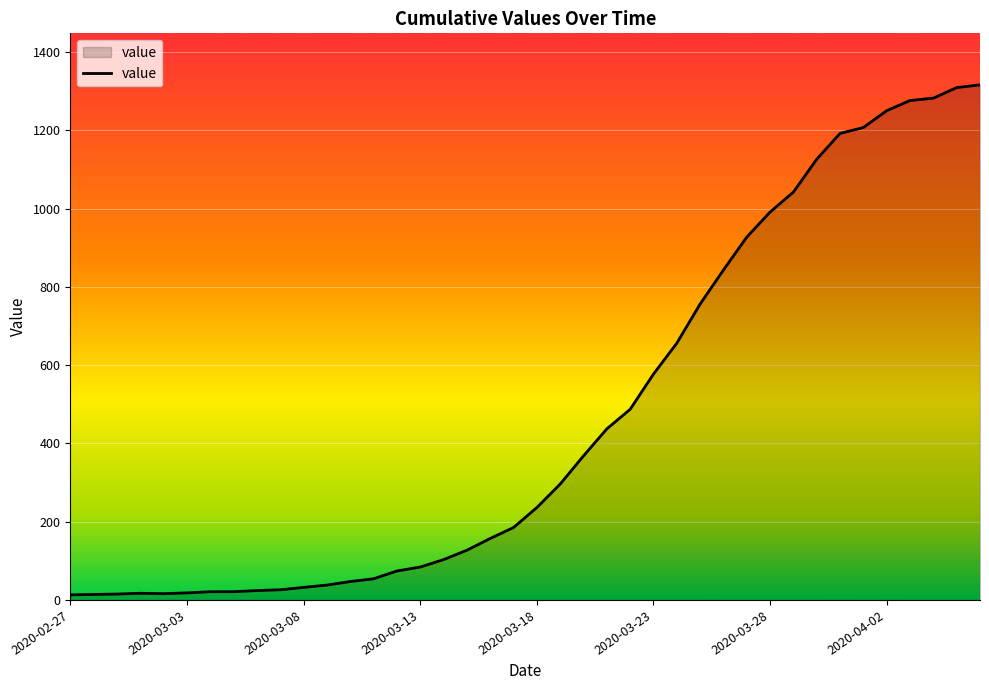

What is the greatest value displayed?

1316